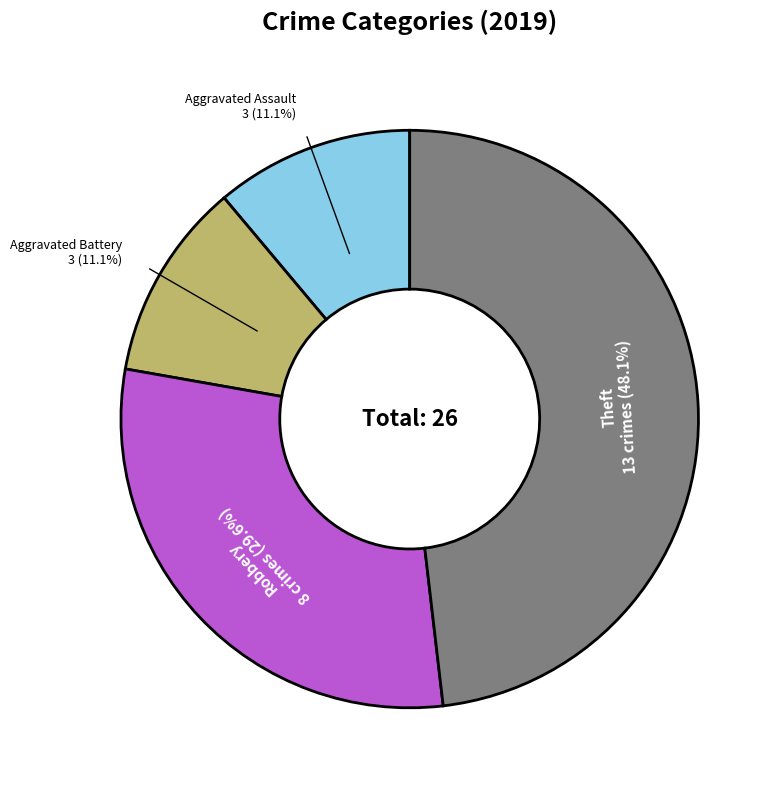

Which category has the biggest portion of the pie?

Theft